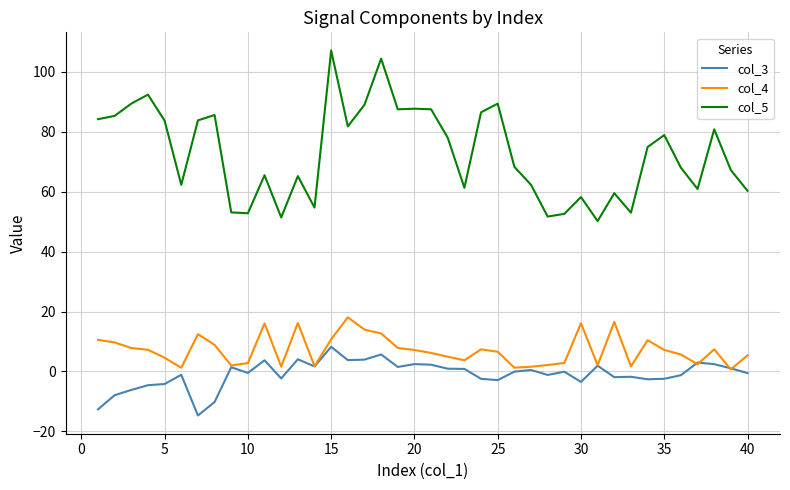

True or false: col_5 and col_3 cross at least once.

False